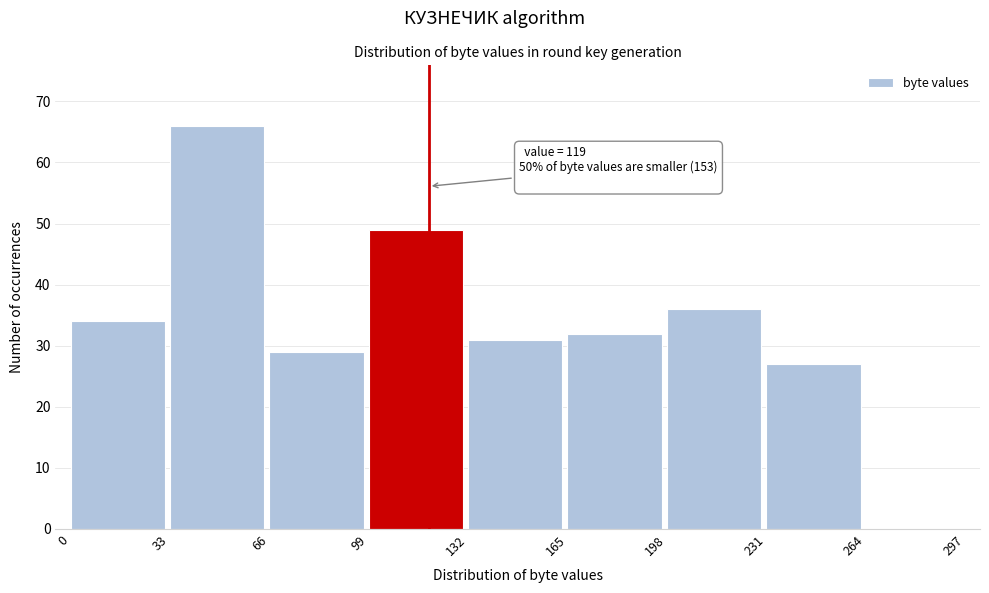

Over which range of the x-axis is the bar tallest?

33 to 66